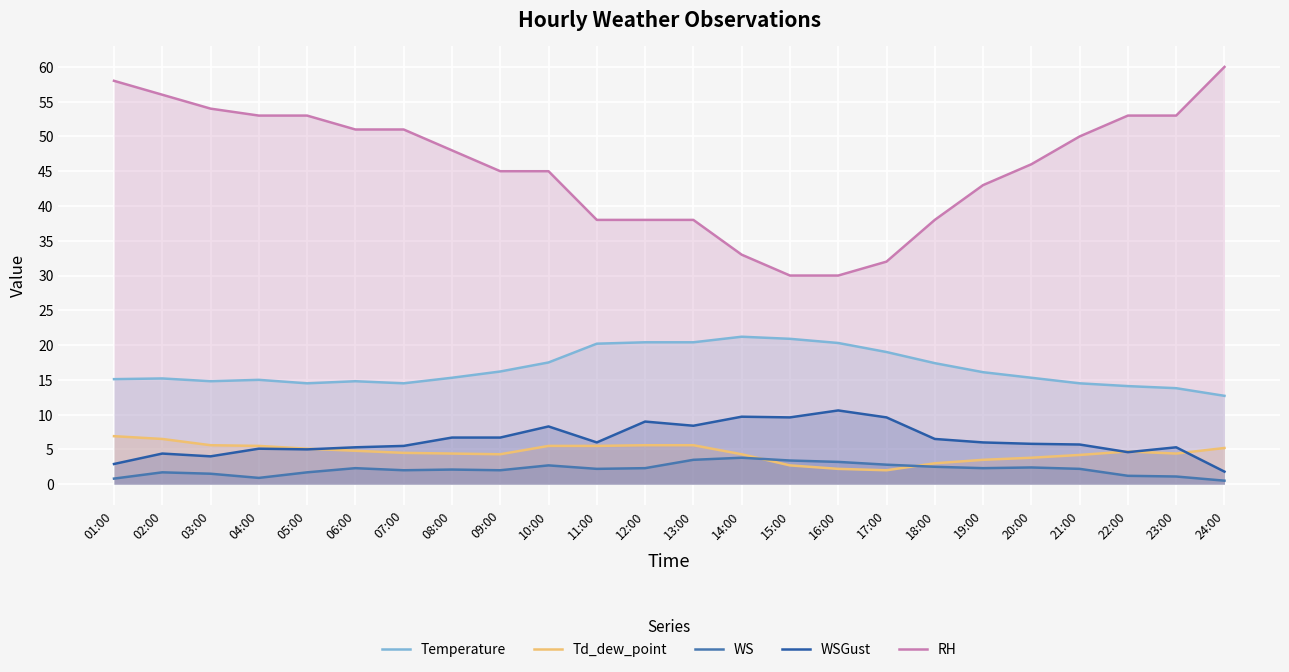

What is the label of the 4th point from the right?

21:00